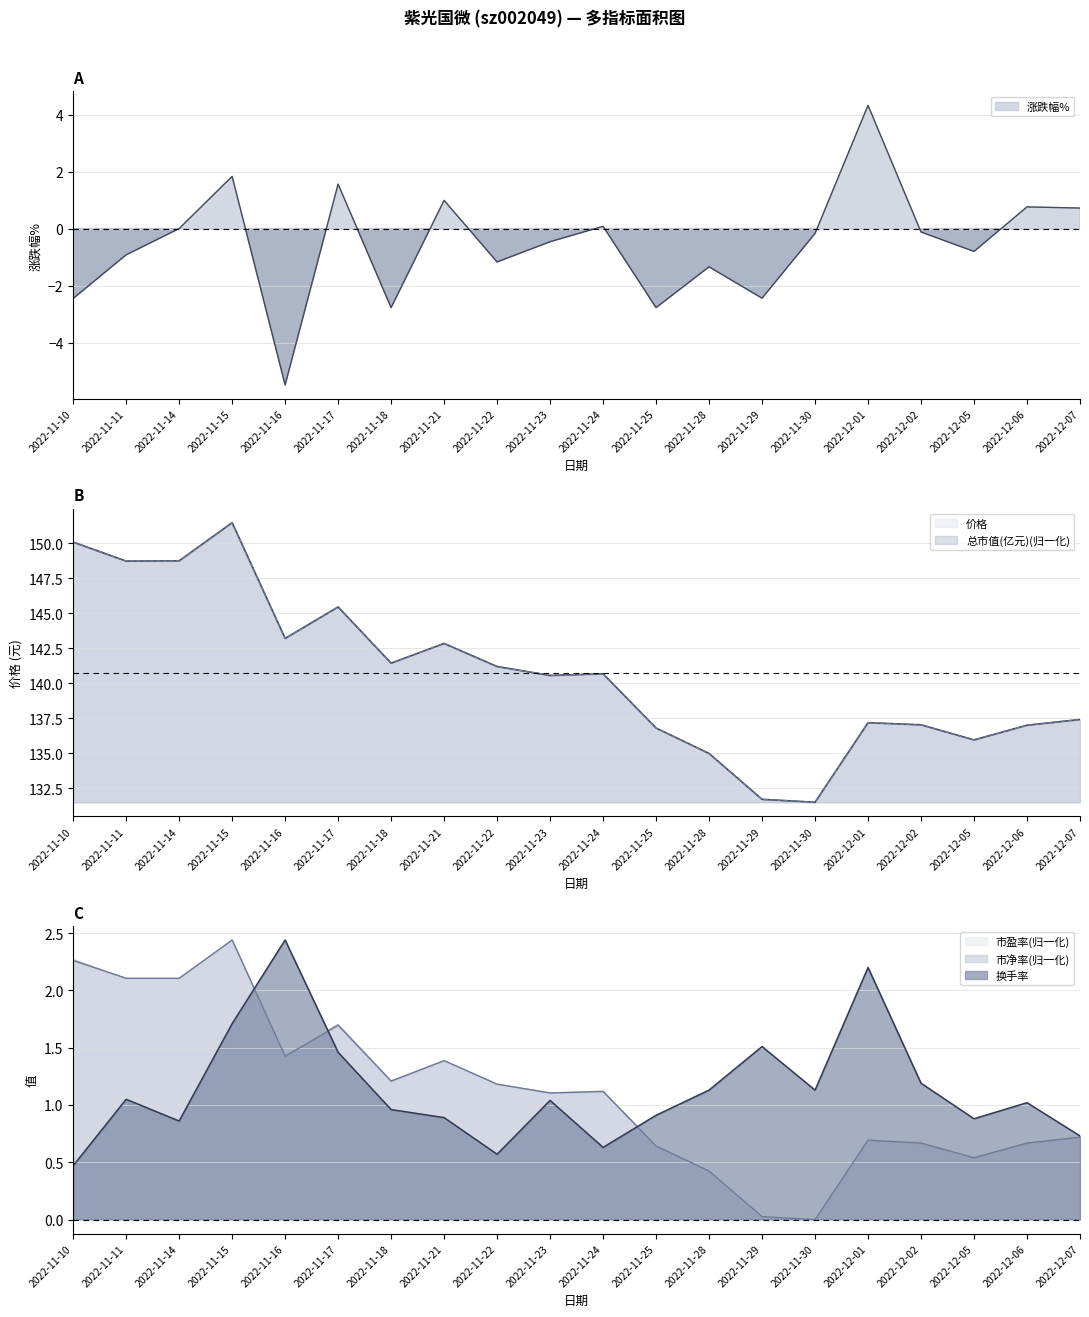

Between 2022-11-11 and 2022-12-02, which series saw the biggest shift?

总市值(亿元)